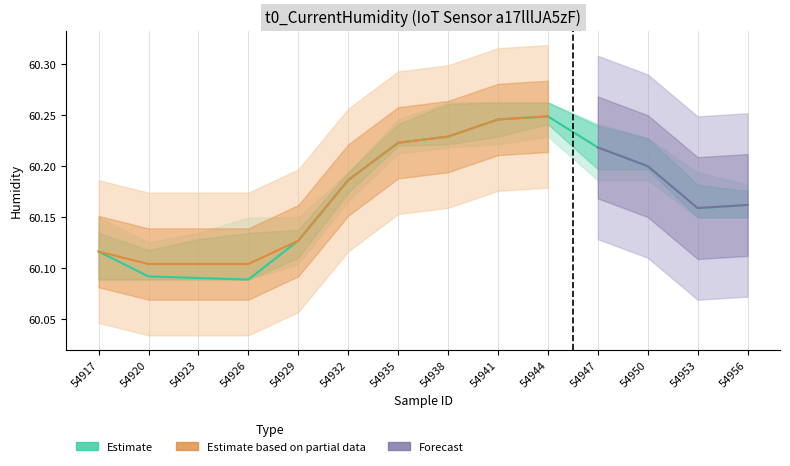

Reading left to right, list all the values displayed in this chart.

54917=60.1	54920=60.1	54923=60.1	54926=60.1	54929=60.1	54932=60.2	54935=60.2	54938=60.2	54941=60.2	54944=60.2	54947=60.2	54950=60.2	54953=60.2	54956=60.2